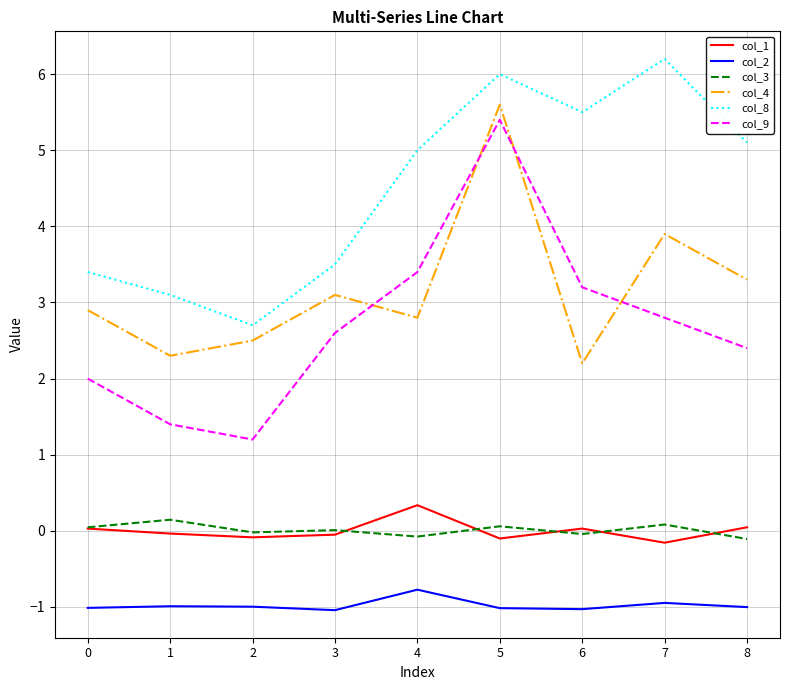

What is the difference between the col_4 values at 4 and 7?

1.1